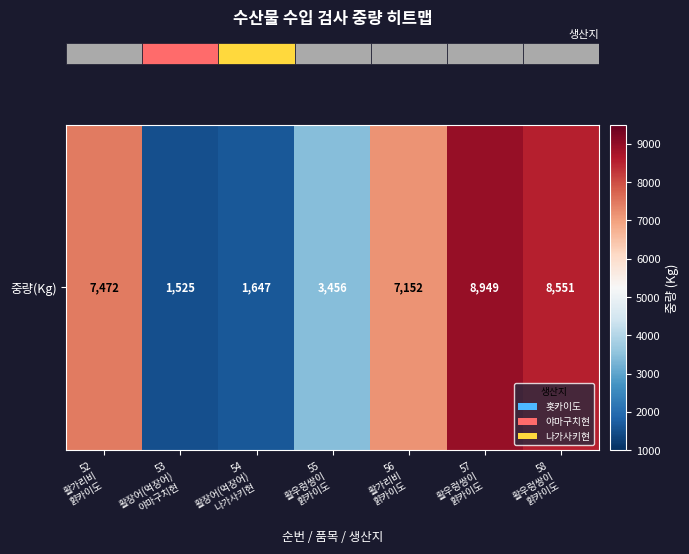

What is the difference between the maximum and second lowest values?

7302